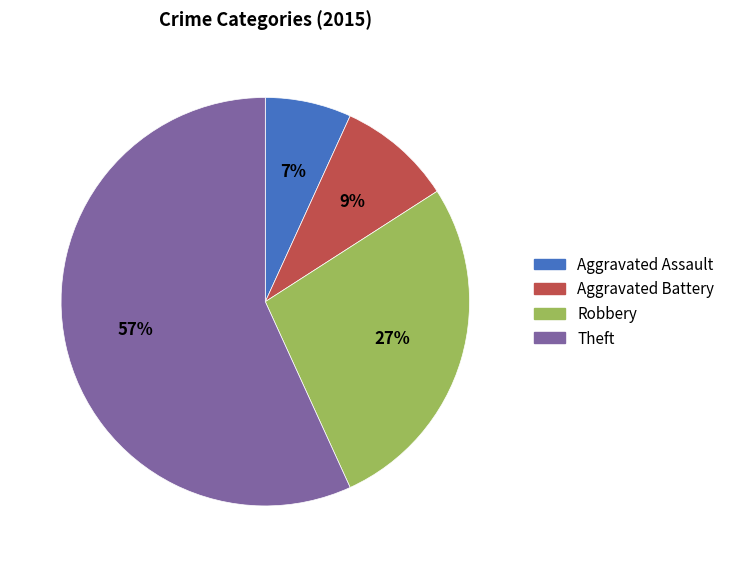

To the nearest percent, what portion does Robbery represent?

27%